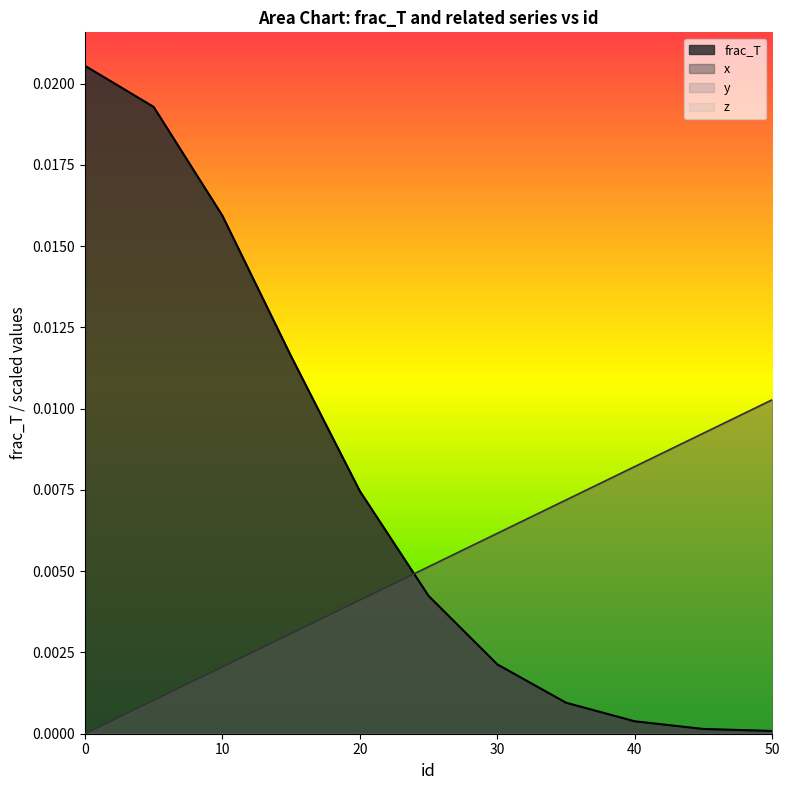

How many data points in x are above 0?

10